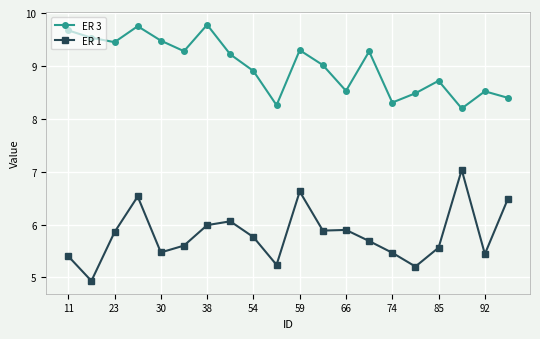

What is the difference between the second highest and minimum values in the ER 3 series?

1.6